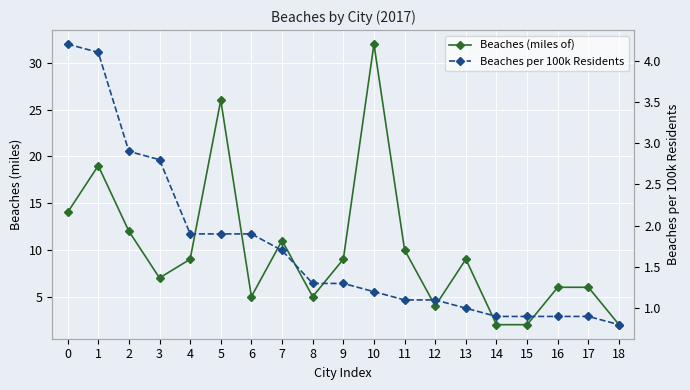

Reading left to right, extract all data points from this chart.

Beaches (miles of): 14.0	19.0	12.0	7.0	9.0	26.0	5.0	11.0	5.0	9.0	32.0	10.0	4.0	9.0	2.0	2.0	6.0	6.0	2.0
Beaches per 100k Residents: 4.2	4.1	2.9	2.8	1.9	1.9	1.9	1.7	1.3	1.3	1.2	1.1	1.1	1.0	0.9	0.9	0.9	0.9	0.8